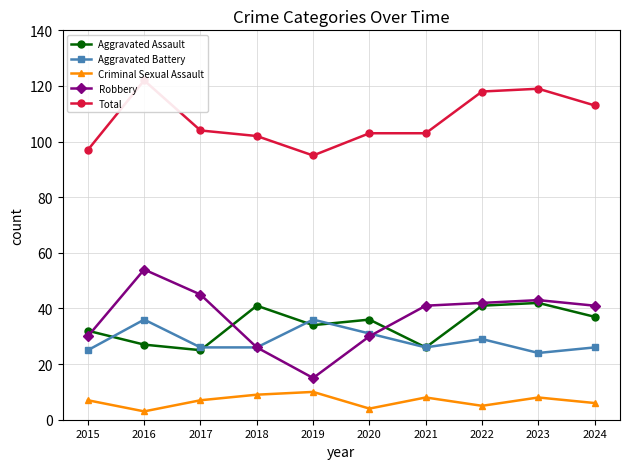

Where is the first local minimum for Aggravated Battery?

2021